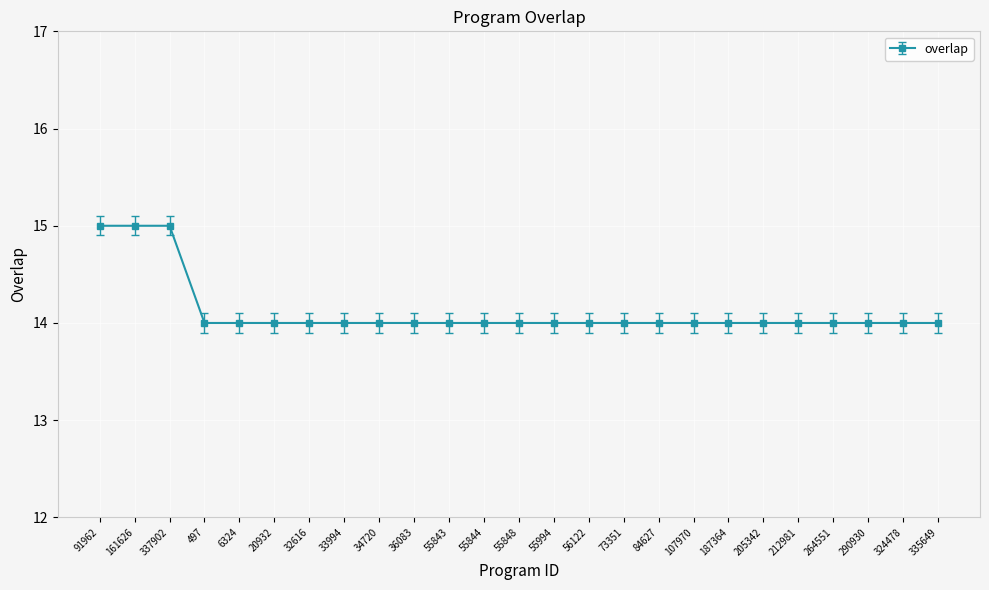

List the labels in order of value, smallest first.

497, 6324, 20932, 32616, 33994, 34720, 36083, 55843, 55844, 55848, 55994, 56122, 73351, 84627, 107970, 187364, 205342, 212981, 264551, 290930, 324478, 335649, 91962, 161626, 337902